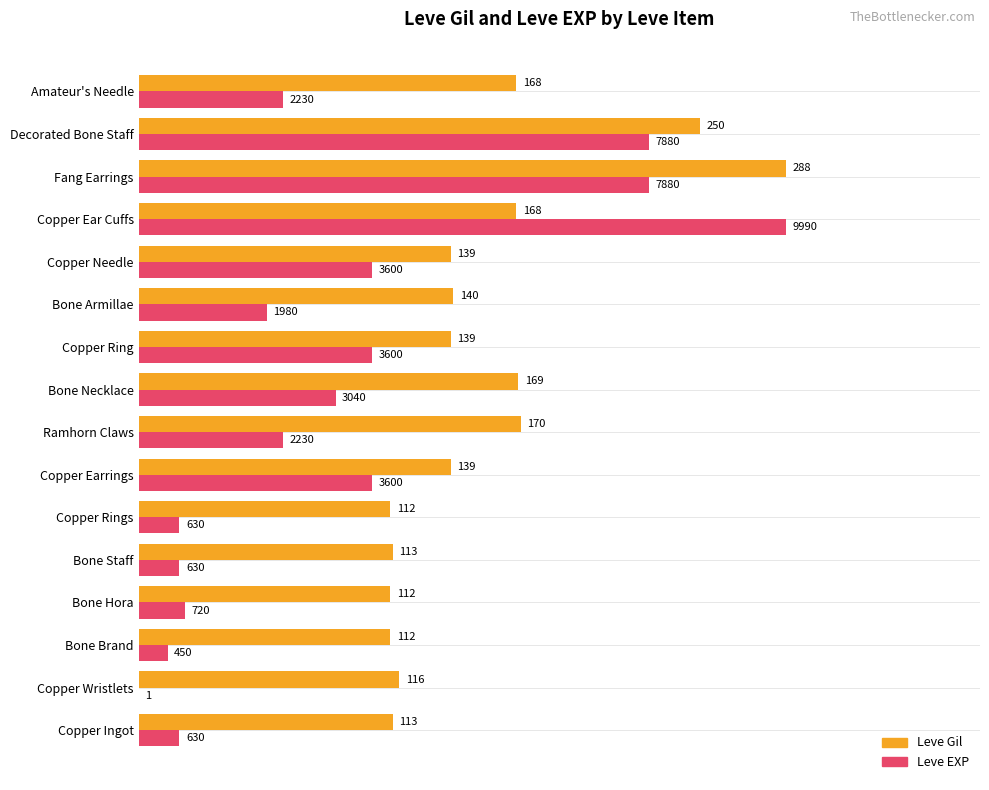

What are all the series names shown in the legend?

Leve Gil, Leve EXP